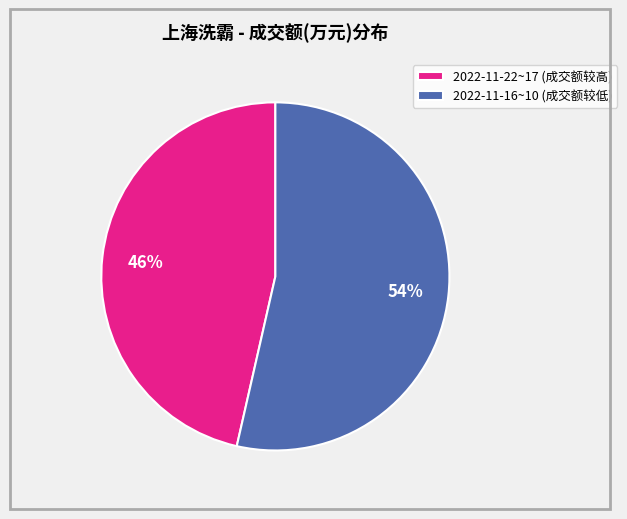

What is the ratio of the value at 2022-11-22~17 (成交额较高) to the value at 2022-11-16~10 (成交额较低)?

0.9